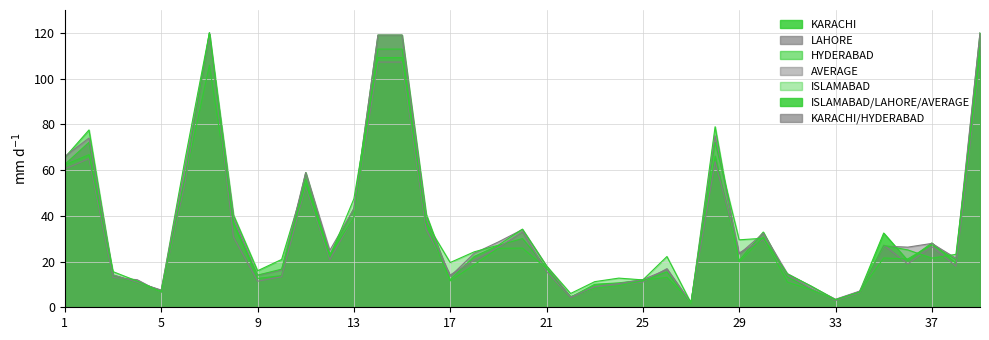

True or false: LAHORE has more than 0 points higher than both neighbors.

True